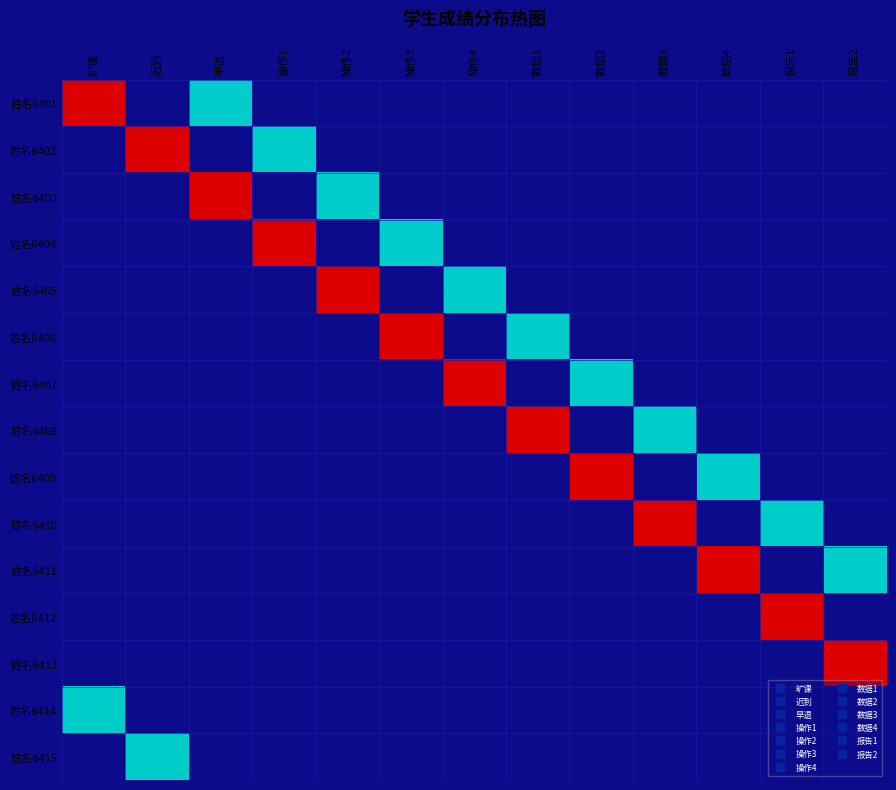

Reading left to right, what are all the values shown in this chart?

姓名6401: 旷课=65.0	迟到=0.0	早退=32.5	操作1=0.0	操作2=0.0	操作3=0.0	操作4=0.0	数据1=0.0	数据2=0.0	数据3=0.0	数据4=0.0	报告1=0.0	报告2=0.0
姓名6402: 旷课=0.0	迟到=65.0	早退=0.0	操作1=32.5	操作2=0.0	操作3=0.0	操作4=0.0	数据1=0.0	数据2=0.0	数据3=0.0	数据4=0.0	报告1=0.0	报告2=0.0
姓名6403: 旷课=0.0	迟到=0.0	早退=65.0	操作1=0.0	操作2=32.5	操作3=0.0	操作4=0.0	数据1=0.0	数据2=0.0	数据3=0.0	数据4=0.0	报告1=0.0	报告2=0.0
姓名6404: 旷课=0.0	迟到=0.0	早退=0.0	操作1=65.0	操作2=0.0	操作3=32.5	操作4=0.0	数据1=0.0	数据2=0.0	数据3=0.0	数据4=0.0	报告1=0.0	报告2=0.0
姓名6405: 旷课=0.0	迟到=0.0	早退=0.0	操作1=0.0	操作2=65.0	操作3=0.0	操作4=32.5	数据1=0.0	数据2=0.0	数据3=0.0	数据4=0.0	报告1=0.0	报告2=0.0
姓名6406: 旷课=0.0	迟到=0.0	早退=0.0	操作1=0.0	操作2=0.0	操作3=65.0	操作4=0.0	数据1=32.5	数据2=0.0	数据3=0.0	数据4=0.0	报告1=0.0	报告2=0.0
姓名6407: 旷课=0.0	迟到=0.0	早退=0.0	操作1=0.0	操作2=0.0	操作3=0.0	操作4=65.0	数据1=0.0	数据2=32.5	数据3=0.0	数据4=0.0	报告1=0.0	报告2=0.0
姓名6408: 旷课=0.0	迟到=0.0	早退=0.0	操作1=0.0	操作2=0.0	操作3=0.0	操作4=0.0	数据1=65.0	数据2=0.0	数据3=32.5	数据4=0.0	报告1=0.0	报告2=0.0
姓名6409: 旷课=0.0	迟到=0.0	早退=0.0	操作1=0.0	操作2=0.0	操作3=0.0	操作4=0.0	数据1=0.0	数据2=65.0	数据3=0.0	数据4=32.5	报告1=0.0	报告2=0.0
姓名6410: 旷课=0.0	迟到=0.0	早退=0.0	操作1=0.0	操作2=0.0	操作3=0.0	操作4=0.0	数据1=0.0	数据2=0.0	数据3=65.0	数据4=0.0	报告1=32.5	报告2=0.0
姓名6411: 旷课=0.0	迟到=0.0	早退=0.0	操作1=0.0	操作2=0.0	操作3=0.0	操作4=0.0	数据1=0.0	数据2=0.0	数据3=0.0	数据4=65.0	报告1=0.0	报告2=32.5
姓名6412: 旷课=0.0	迟到=0.0	早退=0.0	操作1=0.0	操作2=0.0	操作3=0.0	操作4=0.0	数据1=0.0	数据2=0.0	数据3=0.0	数据4=0.0	报告1=65.0	报告2=0.0
姓名6413: 旷课=0.0	迟到=0.0	早退=0.0	操作1=0.0	操作2=0.0	操作3=0.0	操作4=0.0	数据1=0.0	数据2=0.0	数据3=0.0	数据4=0.0	报告1=0.0	报告2=65.0
姓名6414: 旷课=32.5	迟到=0.0	早退=0.0	操作1=0.0	操作2=0.0	操作3=0.0	操作4=0.0	数据1=0.0	数据2=0.0	数据3=0.0	数据4=0.0	报告1=0.0	报告2=0.0
姓名6415: 旷课=0.0	迟到=32.5	早退=0.0	操作1=0.0	操作2=0.0	操作3=0.0	操作4=0.0	数据1=0.0	数据2=0.0	数据3=0.0	数据4=0.0	报告1=0.0	报告2=0.0